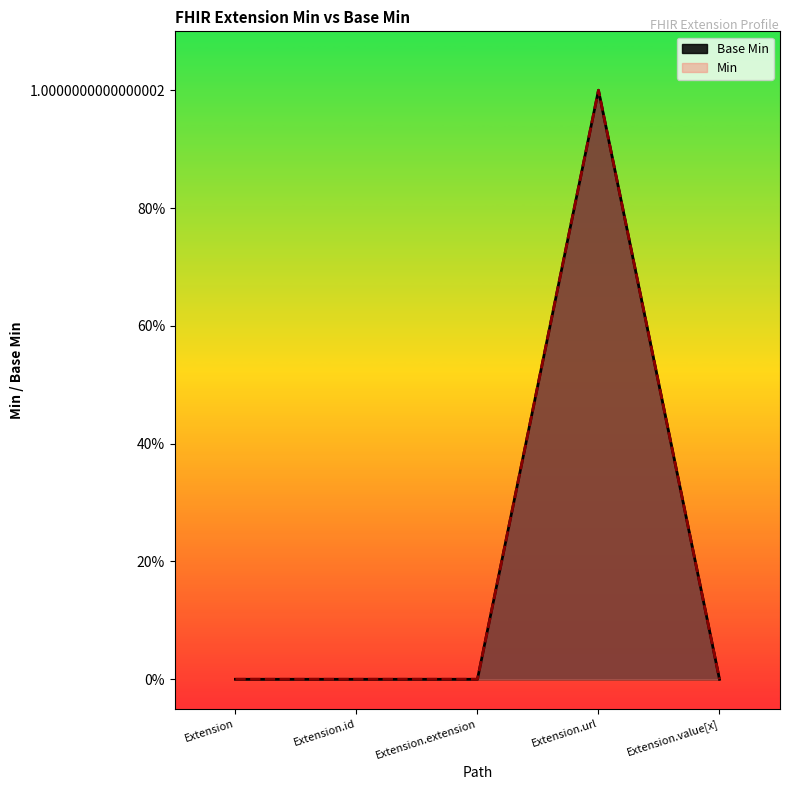

Rank the categories by value from highest to lowest.

Extension.url, Extension, Extension.id, Extension.extension, Extension.value[x]